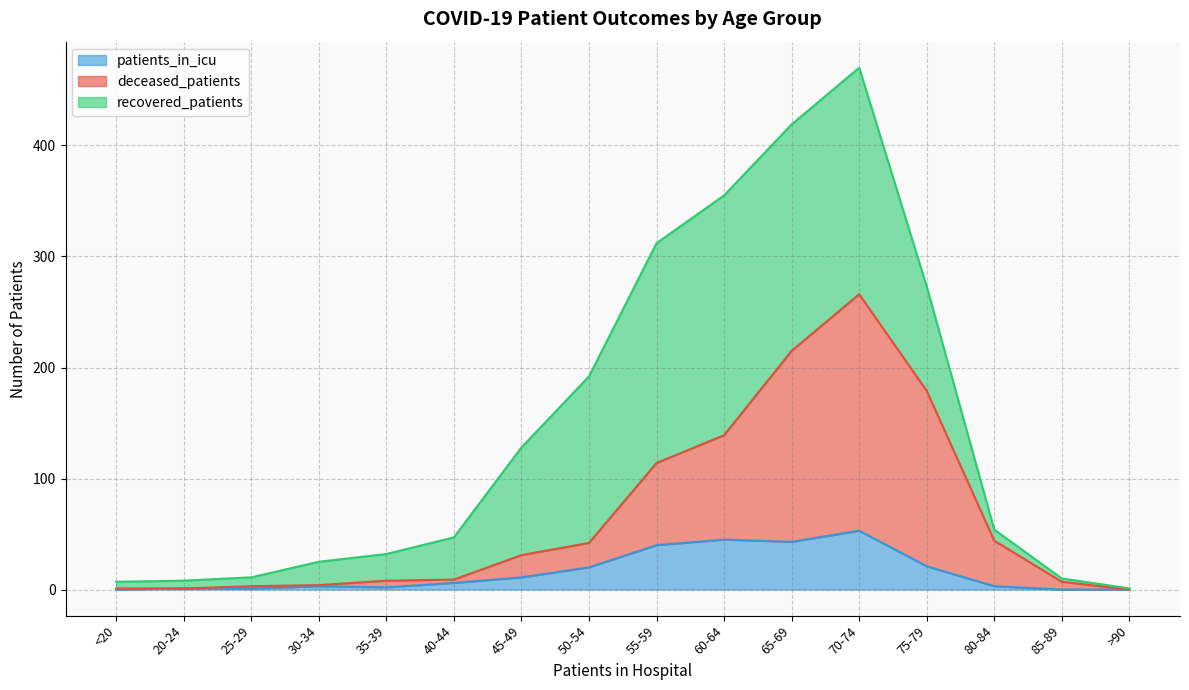

Does the chart display data point markers on the line(s)?

No